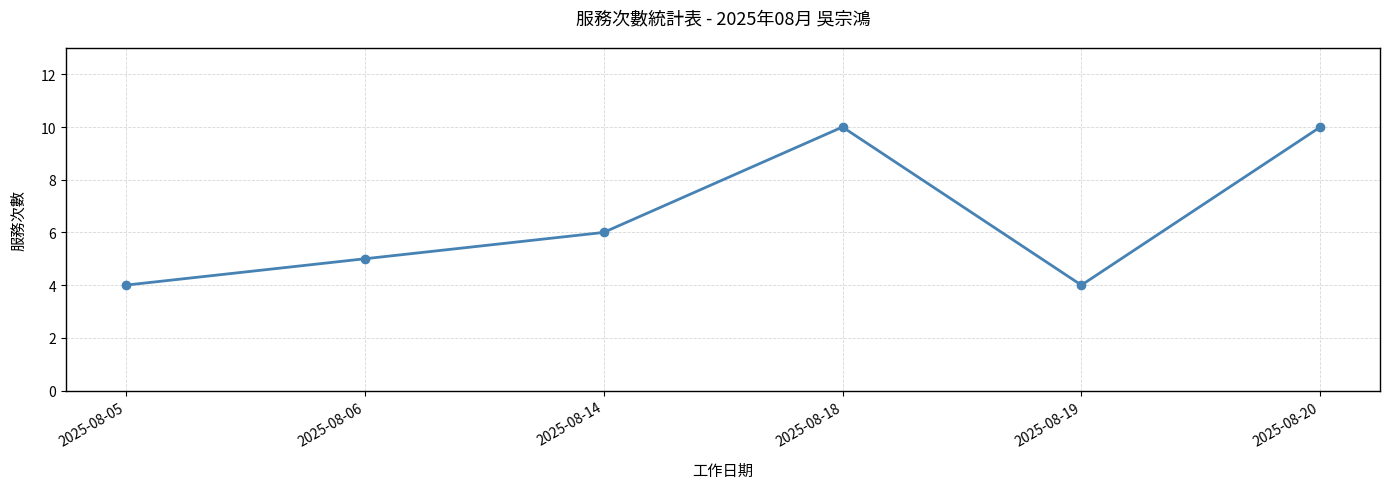

How many values are between 4 and 10?

6